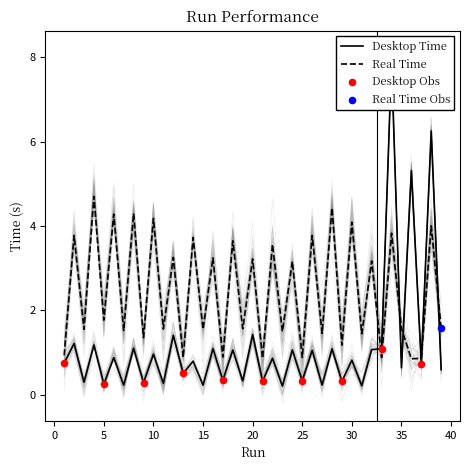

Where is Real Time nearest to the value 2?

5